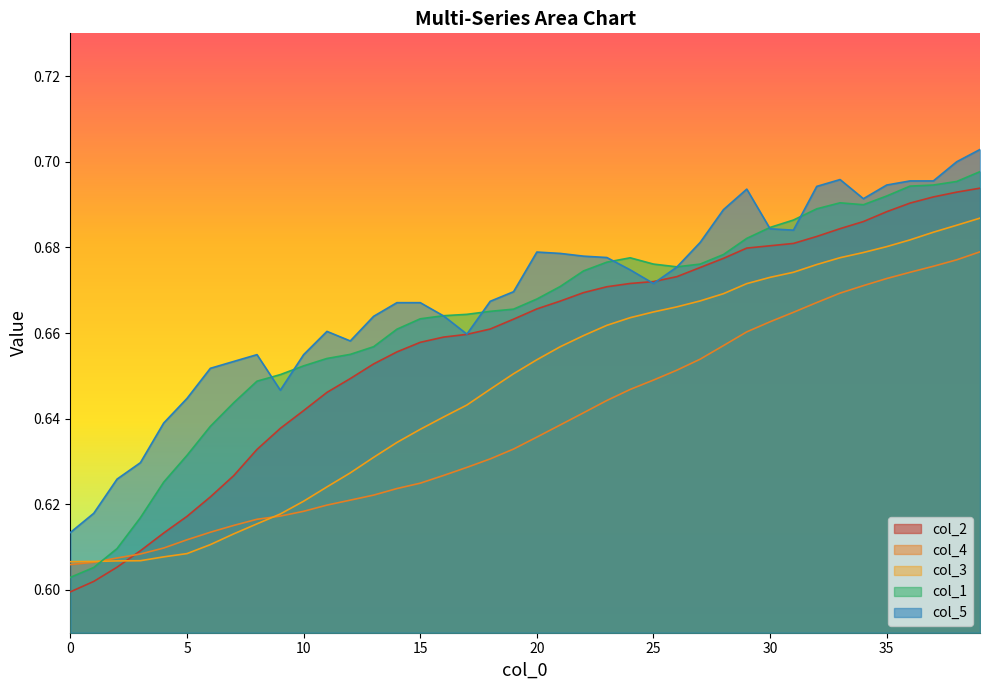

What is the smallest value displayed?

0.6